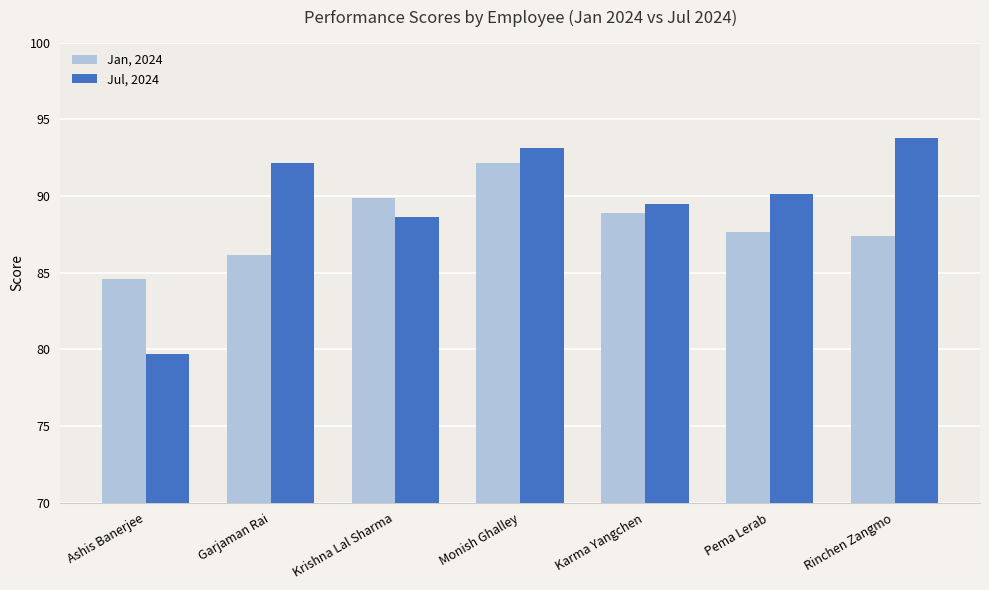

What is the label of the 3rd bar from the left?

Krishna Lal Sharma